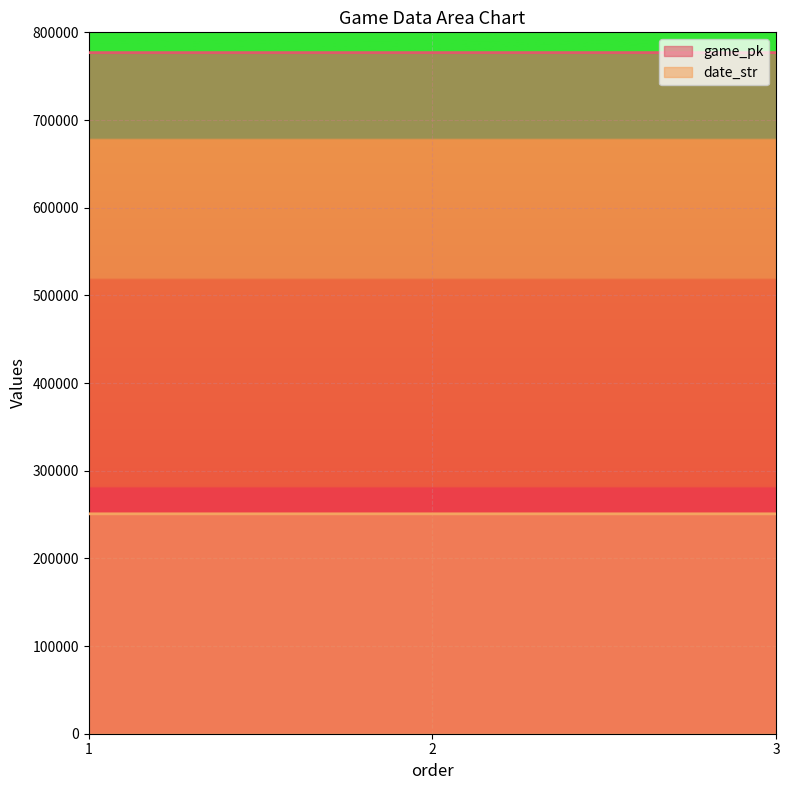

What is the maximum value for date_str?

250806